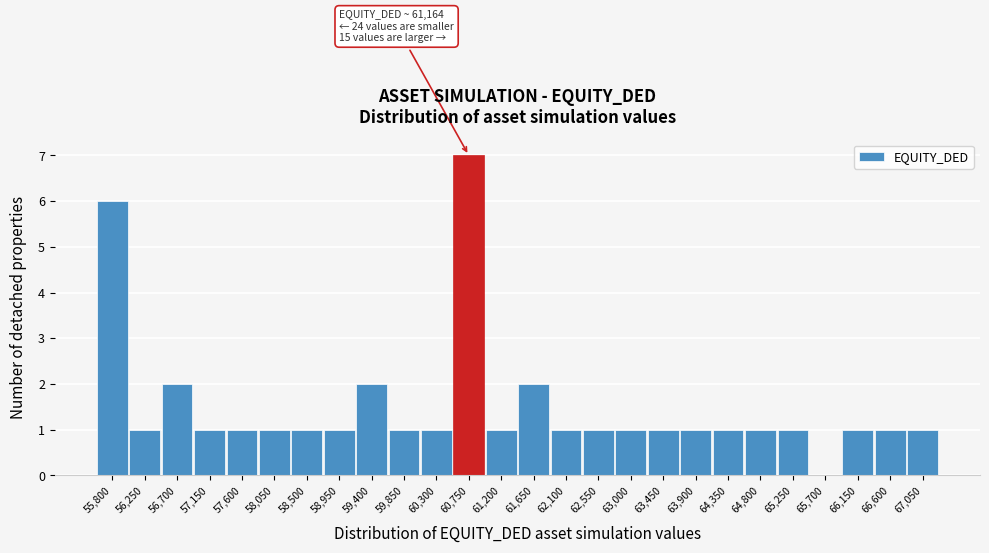

Reading right to left, list all the values displayed in this chart.

67,050=1	66,600=1	66,150=1	65,700=0	65,250=1	64,800=1	64,350=1	63,900=1	63,450=1	63,000=1	62,550=1	62,100=1	61,650=2	61,200=1	60,750=7	60,300=1	59,850=1	59,400=2	58,950=1	58,500=1	58,050=1	57,600=1	57,150=1	56,700=2	56,250=1	55,800=6